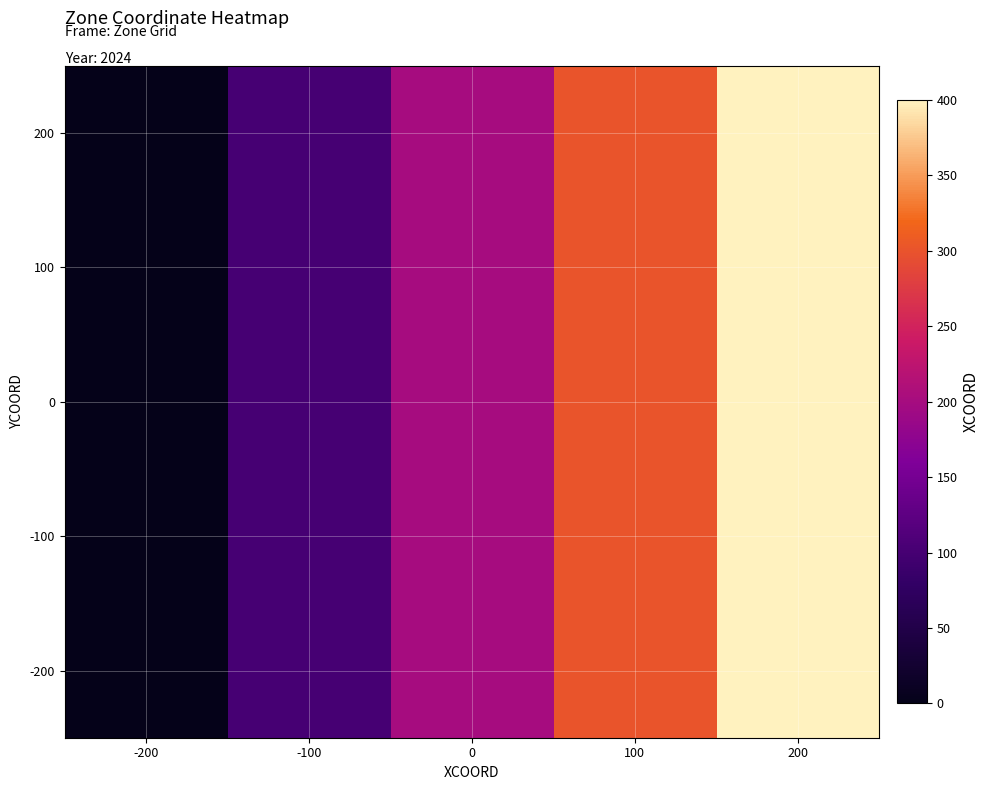

Reading left to right, what are all the values shown in this chart?

200: -200=0	-100=100	0=200	100=300	200=400
100: -200=0	-100=100	0=200	100=300	200=400
0: -200=0	-100=100	0=200	100=300	200=400
-100: -200=0	-100=100	0=200	100=300	200=400
-200: -200=0	-100=100	0=200	100=300	200=400